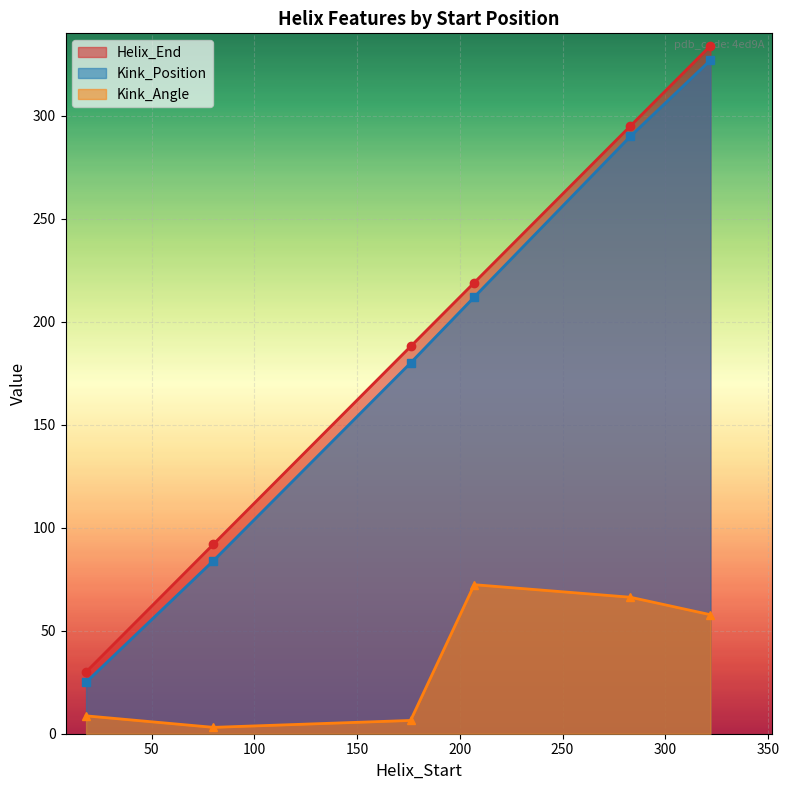

What is the value of the Kink_Position point at the 6th from the left?

327.0